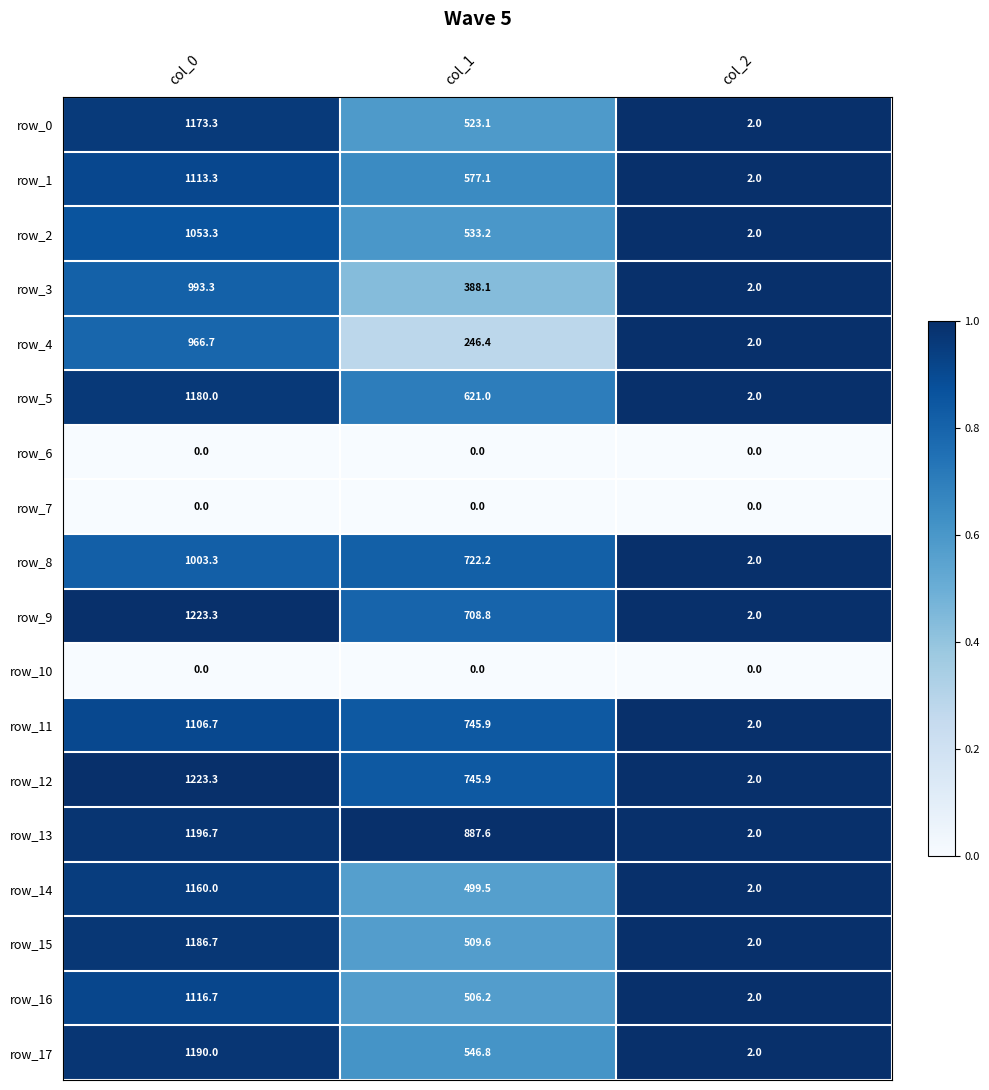

At which label does row_16 first exceed 506?

col_0